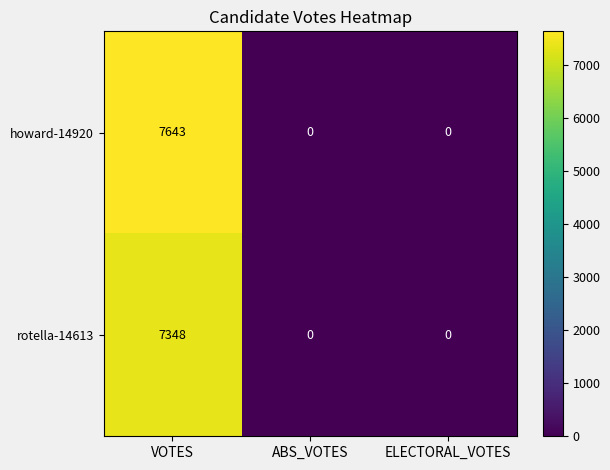

How many data points in rotella-14613 are above 0?

1